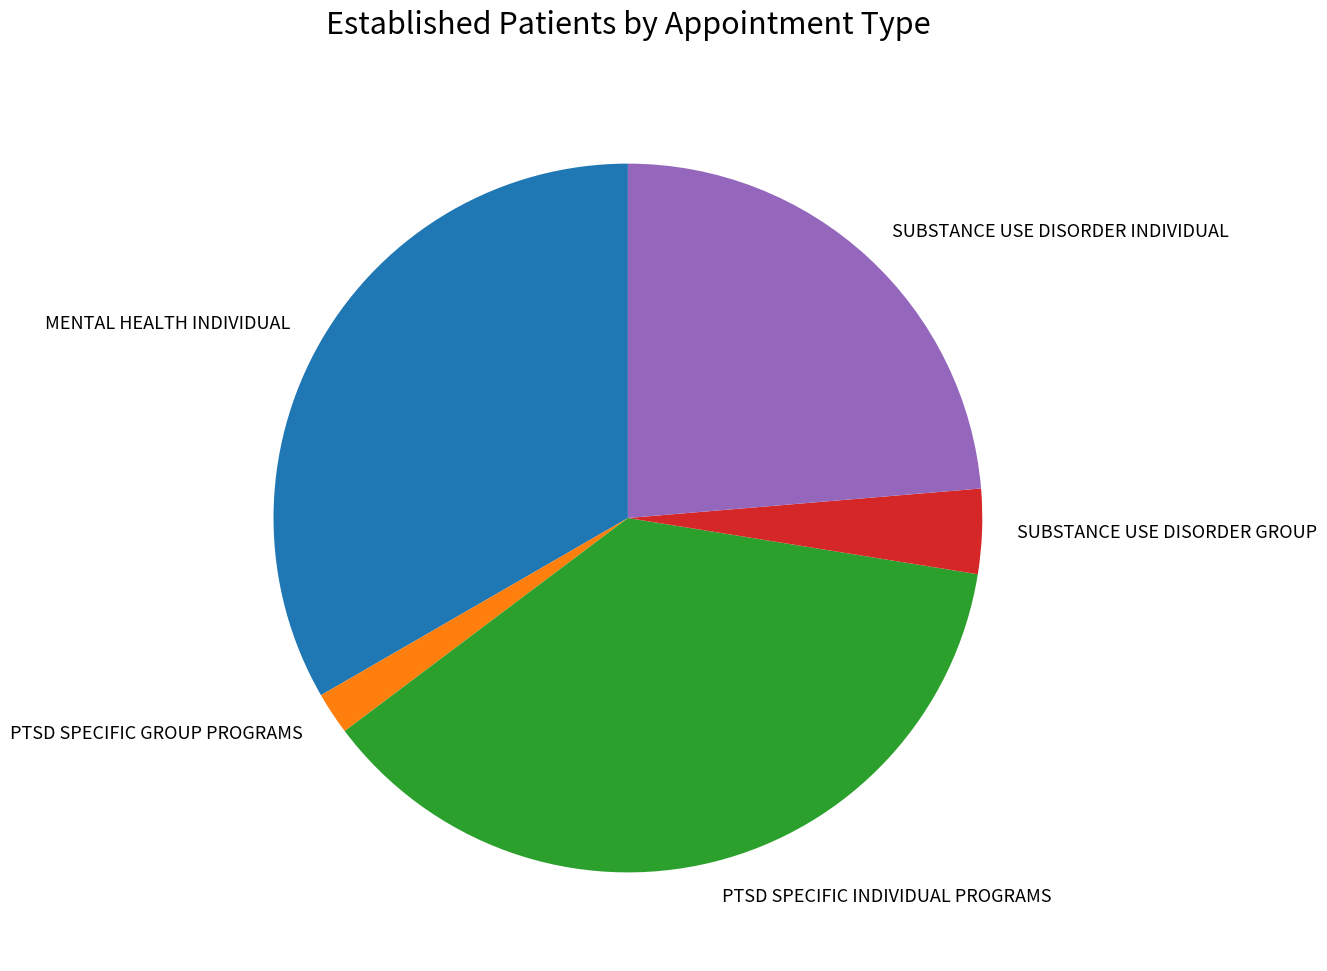

Is it true that SUBSTANCE USE DISORDER GROUP is 17% of the pie?

False